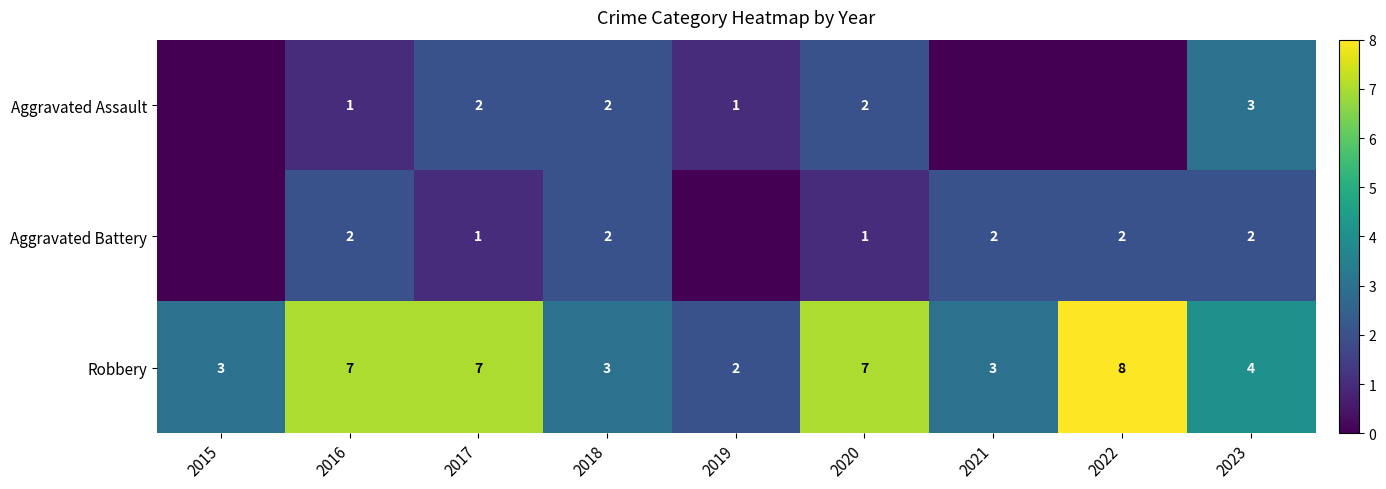

At how many categories does at least one series exceed 7?

1